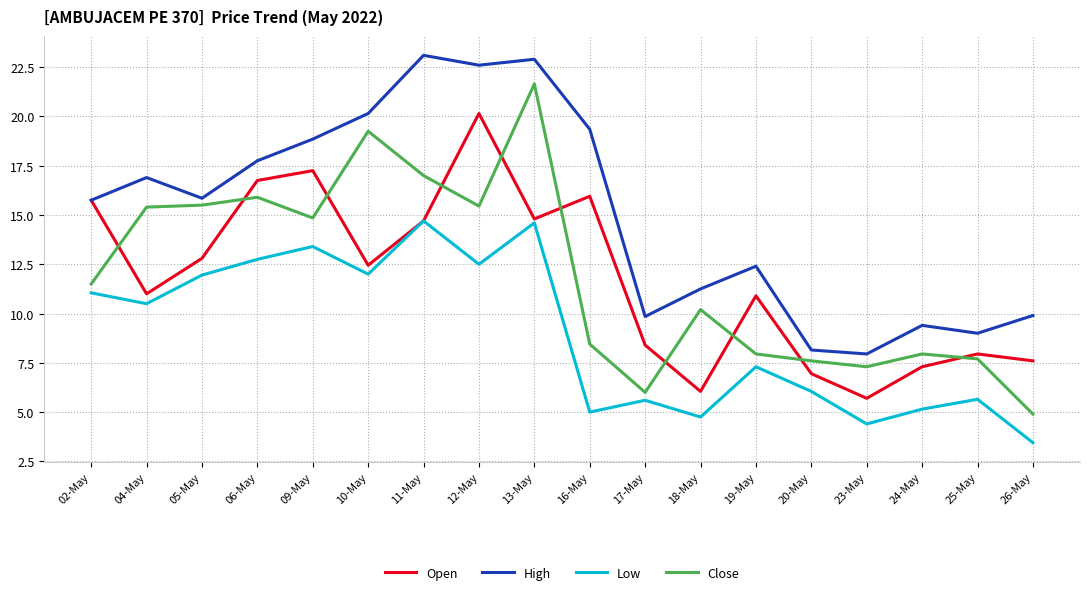

True or false: Low has a value of 5.2 at 24-May.

True